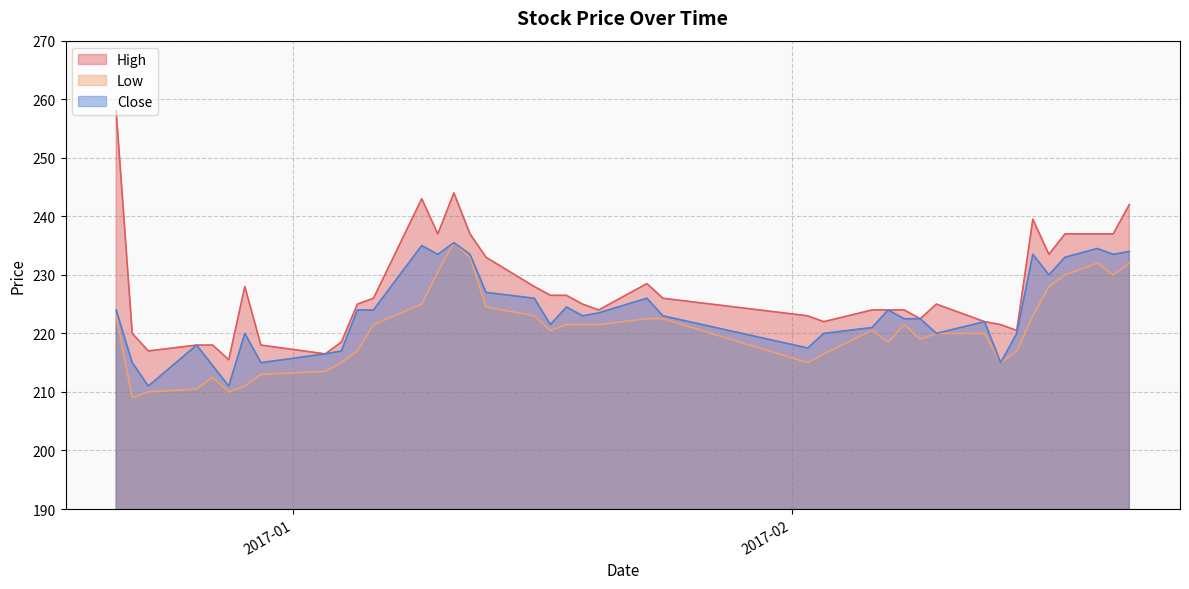

Reading right to left, extract all data points from this chart.

High: 242.0	237.0	237.0	237.0	233.5	239.5	220.5	221.5	222.0	225.0	222.5	224.0	224.0	224.0	222.0	223.0	226.0	228.5	224.0	225.0	226.5	226.5	228.0	233.0	237.0	244.0	237.0	243.0	226.0	225.0	218.5	216.5	218.0	228.0	215.5	218.0	218.0	217.0	220.0	258.0
Low: 232.0	230.0	232.0	230.0	228.0	223.0	217.0	215.0	220.0	220.0	219.0	221.5	218.5	220.5	216.5	215.0	222.5	222.5	221.5	221.5	221.5	220.5	223.0	224.5	233.0	235.5	230.5	225.0	221.5	217.0	215.0	213.5	213.0	211.0	210.0	212.5	210.5	210.0	209.0	223.0
Close: 234.0	233.5	234.5	233.0	230.0	233.5	220.0	215.0	222.0	220.0	222.5	222.5	224.0	221.0	220.0	217.5	223.0	226.0	223.5	223.0	224.5	221.5	226.0	227.0	233.5	235.5	233.5	235.0	224.0	224.0	217.0	216.5	215.0	220.0	211.0	214.5	218.0	211.0	215.0	224.0